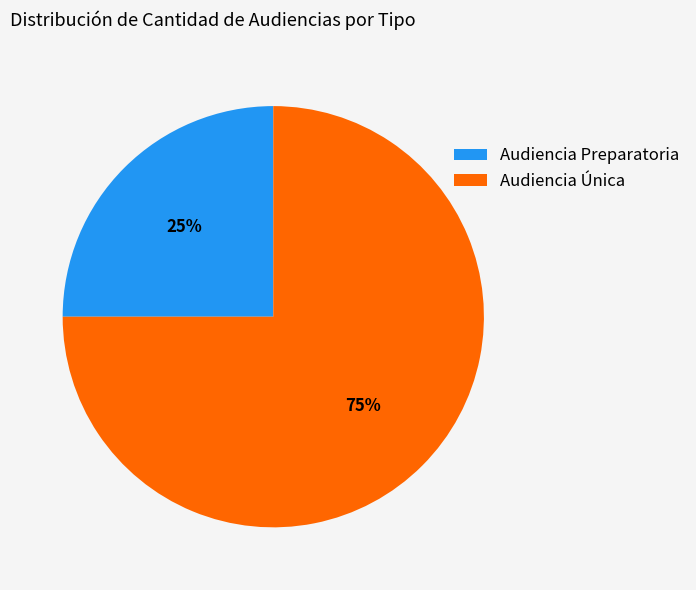

How many segments does this pie chart have?

2